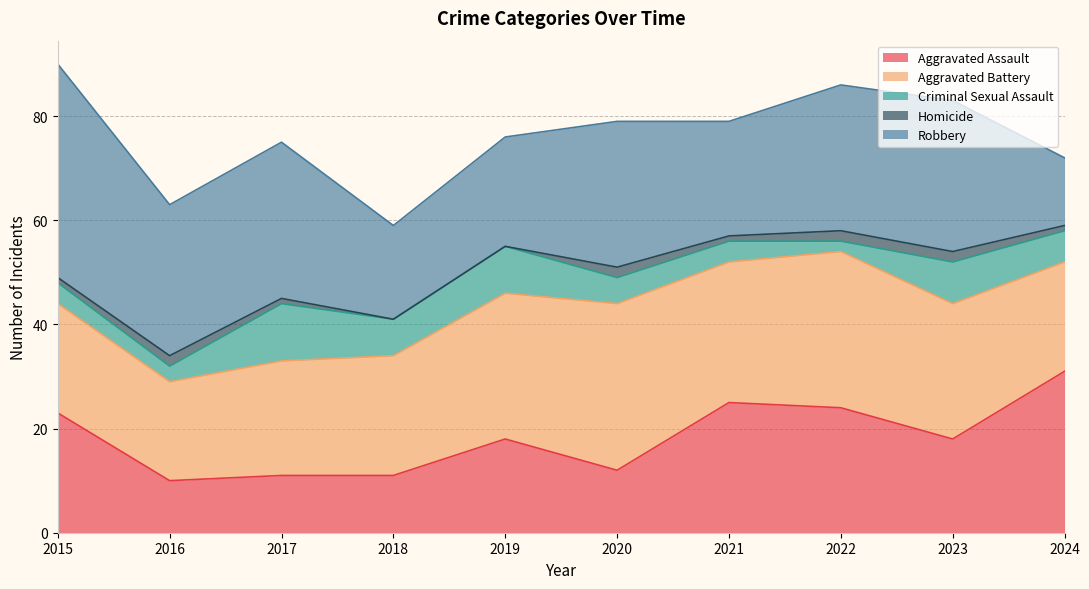

Where is the first local minimum for Aggravated Battery?

2016